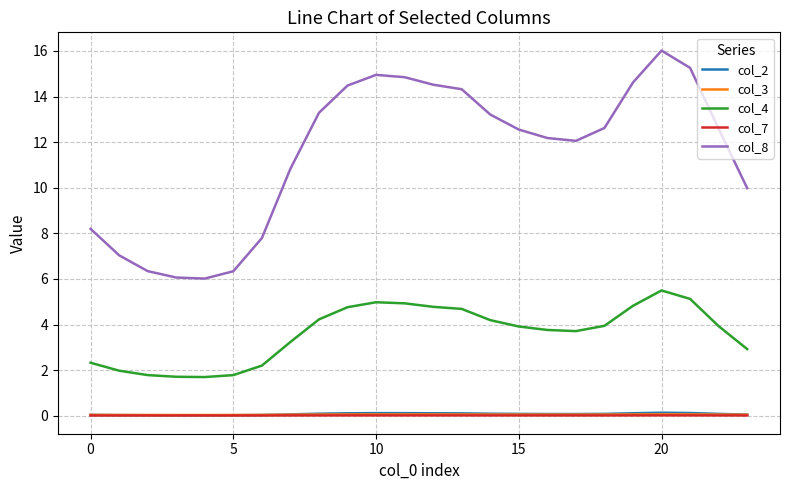

True or false: col_8 and col_4 cross at least once.

False